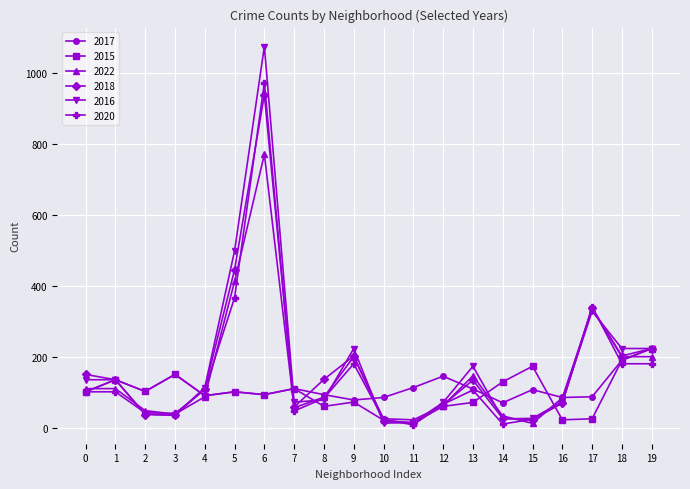

What is the difference between the second highest and minimum values in the 2020 series?

358